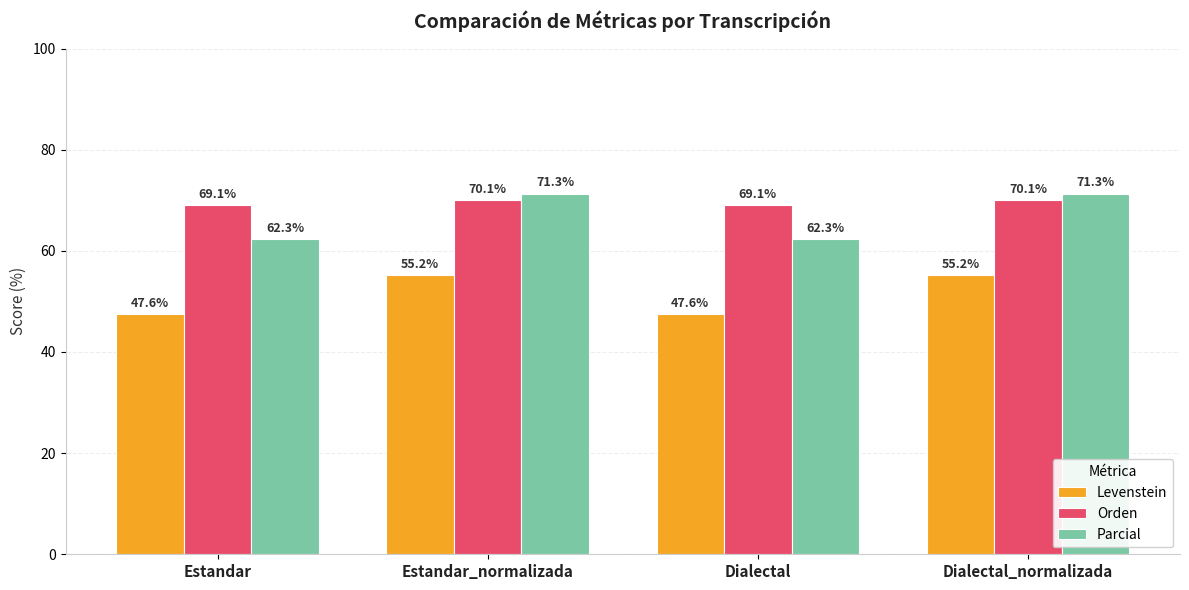

How many data points in Parcial are less than 71?

2